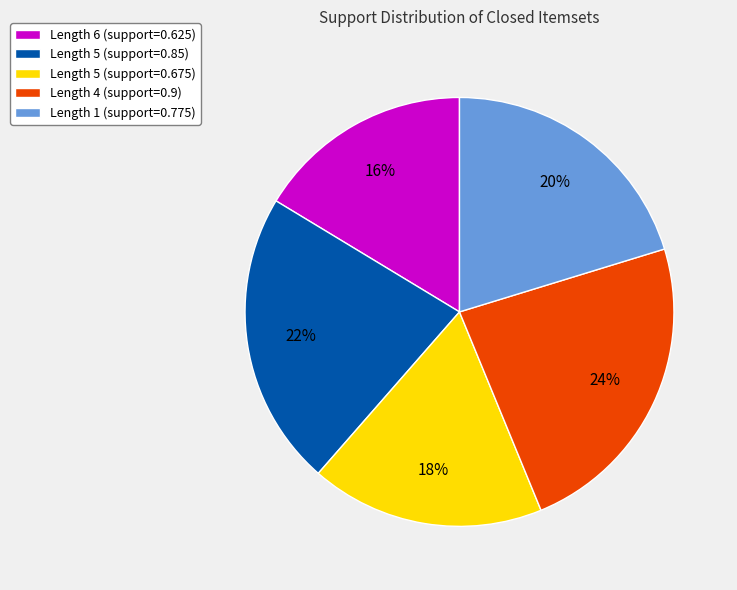

To the nearest percent, what percentage of the pie is Length 6 (support=0.625)?

16%